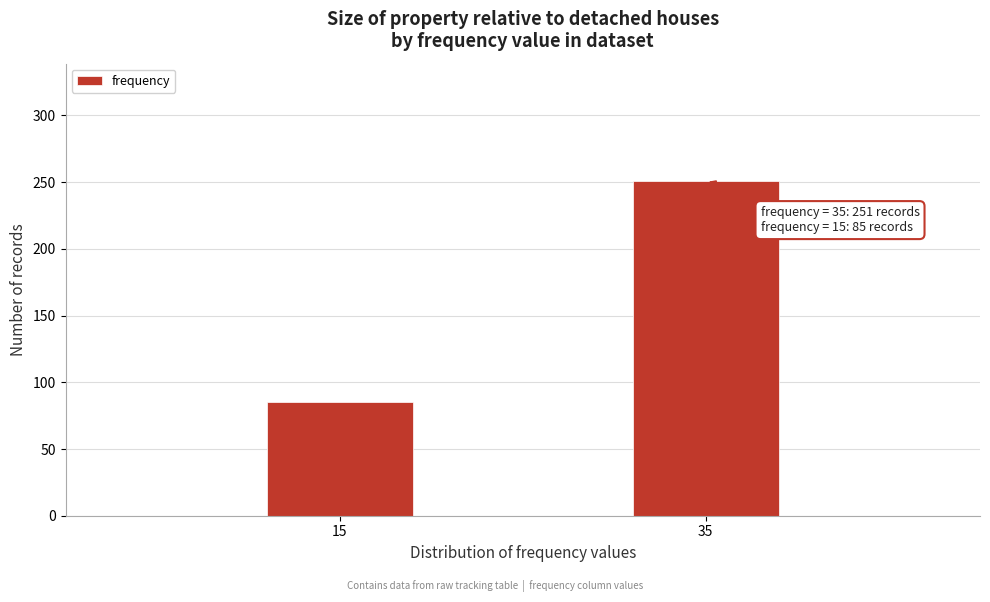

Reading left to right, list all the values displayed in this chart.

85	251